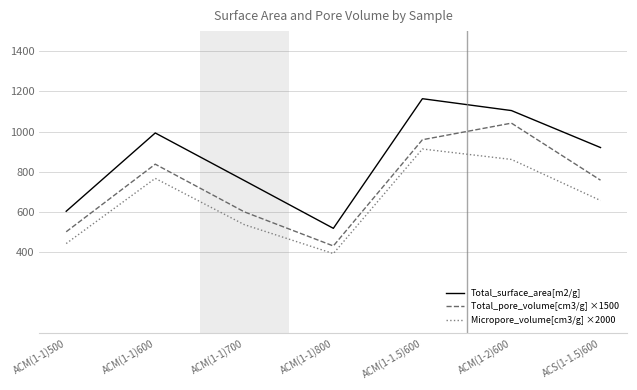

True or false: Micropore_volume[cm3/g] ×2000 and Total_pore_volume[cm3/g] ×1500 intersect in this chart.

False